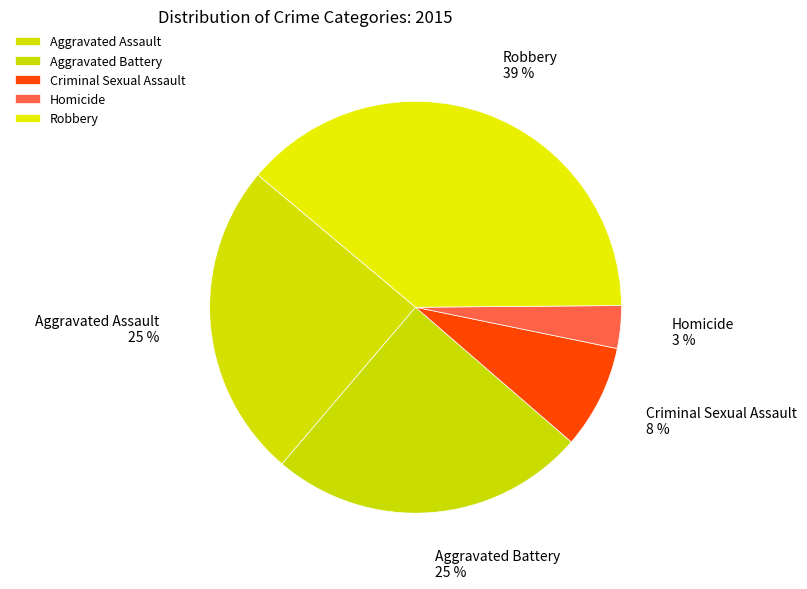

What is the smallest slice in the pie chart?

Homicide